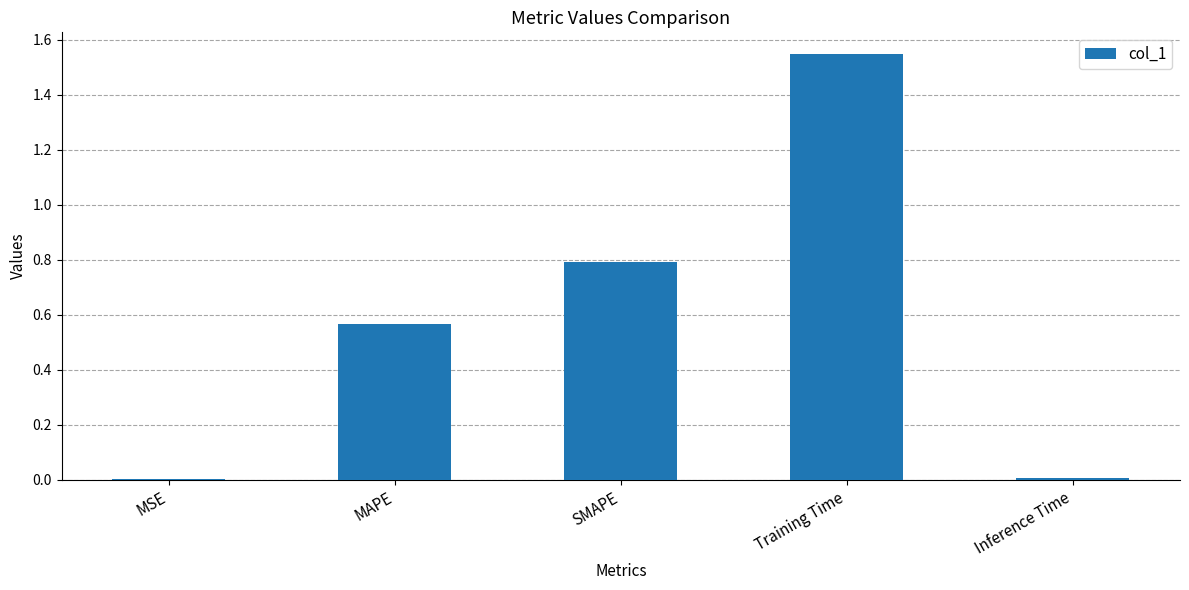

What position from the right is Training Time?

2